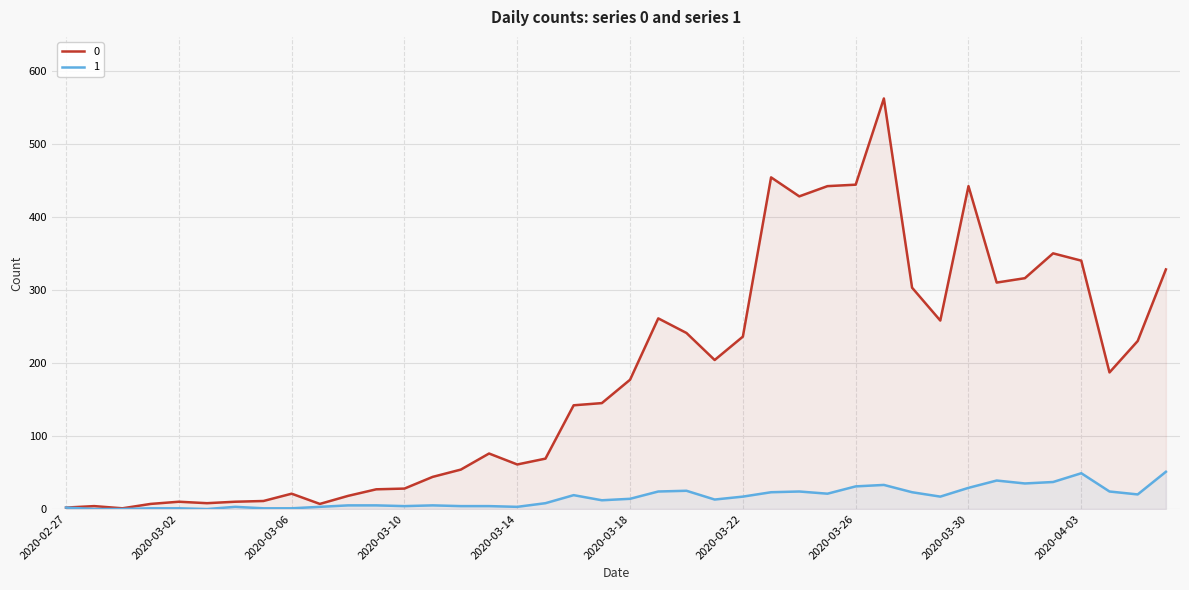

List the series in order of their overall mean, lowest first.

1, 0